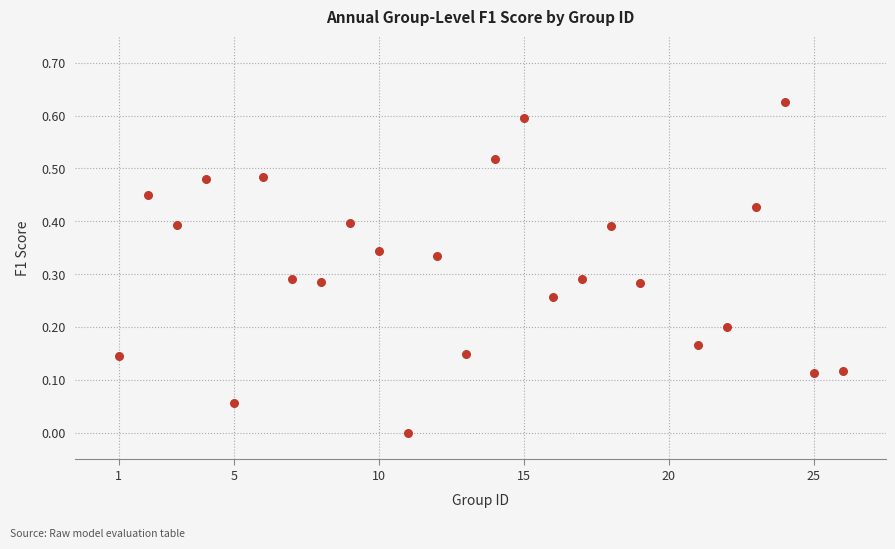

What is the range of X values (max minus min)?

25.0